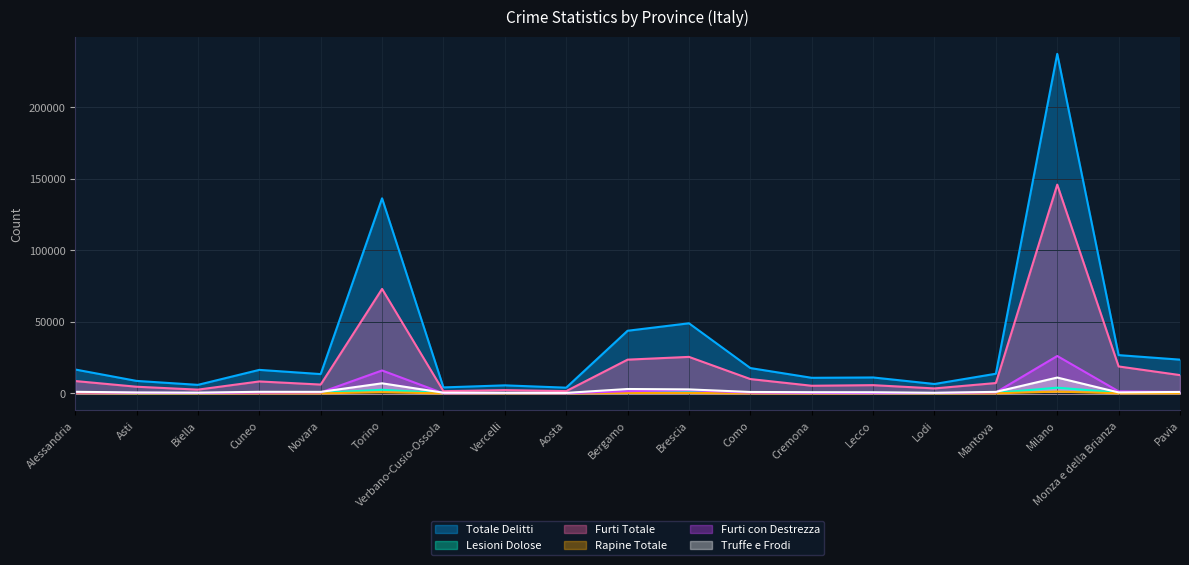

In Truffe e Frodi, how many points are lower than both neighbors (excluding endpoints)?

5